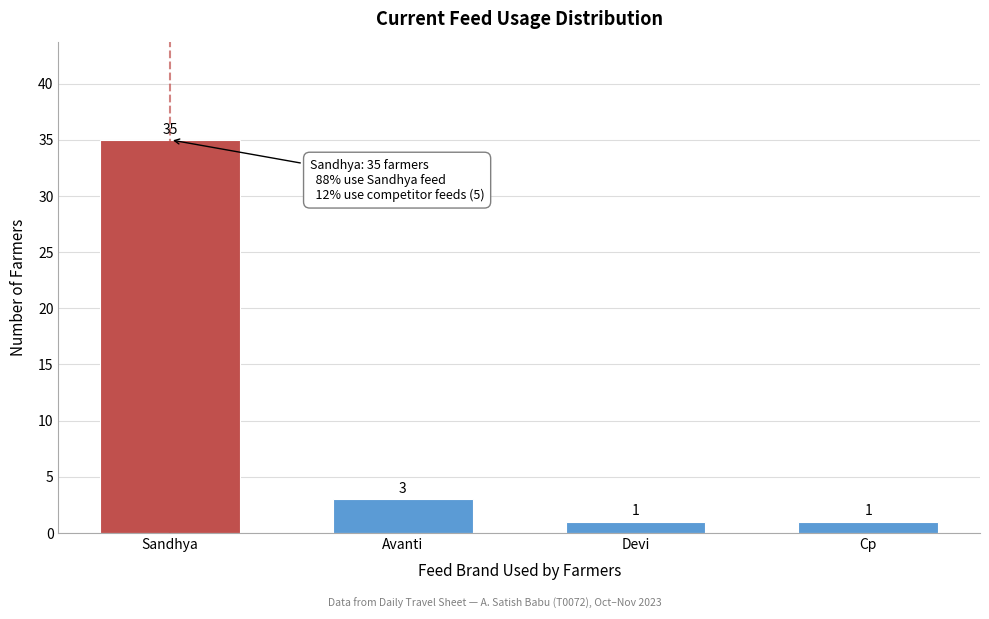

Reading left to right, list all the values displayed in this chart.

Sandhya=35	Avanti=3	Devi=1	Cp=1